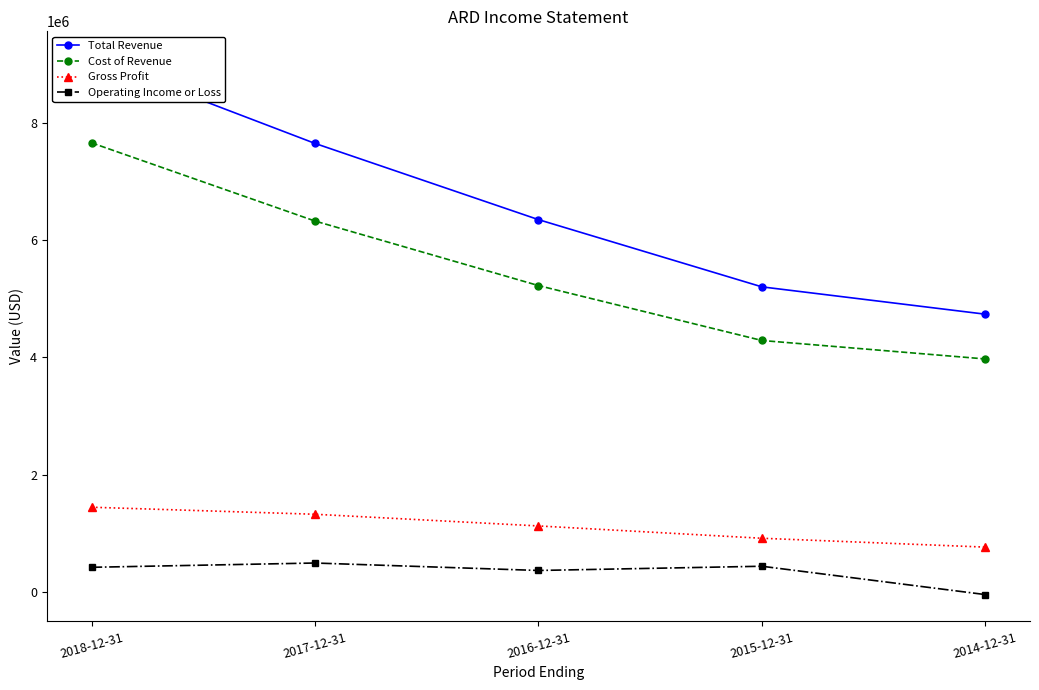

List the series in order of their peak value, highest first.

Total Revenue, Cost of Revenue, Gross Profit, Operating Income or Loss